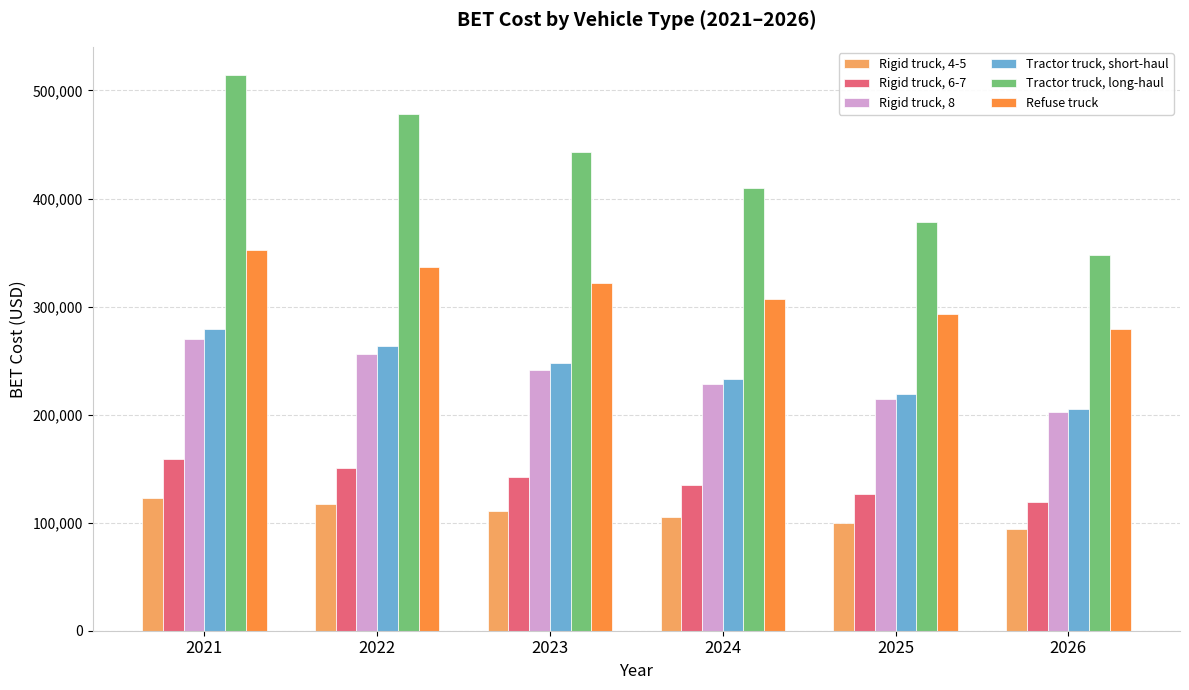

How many data points in Rigid truck, 6-7 are less than 142465?

3